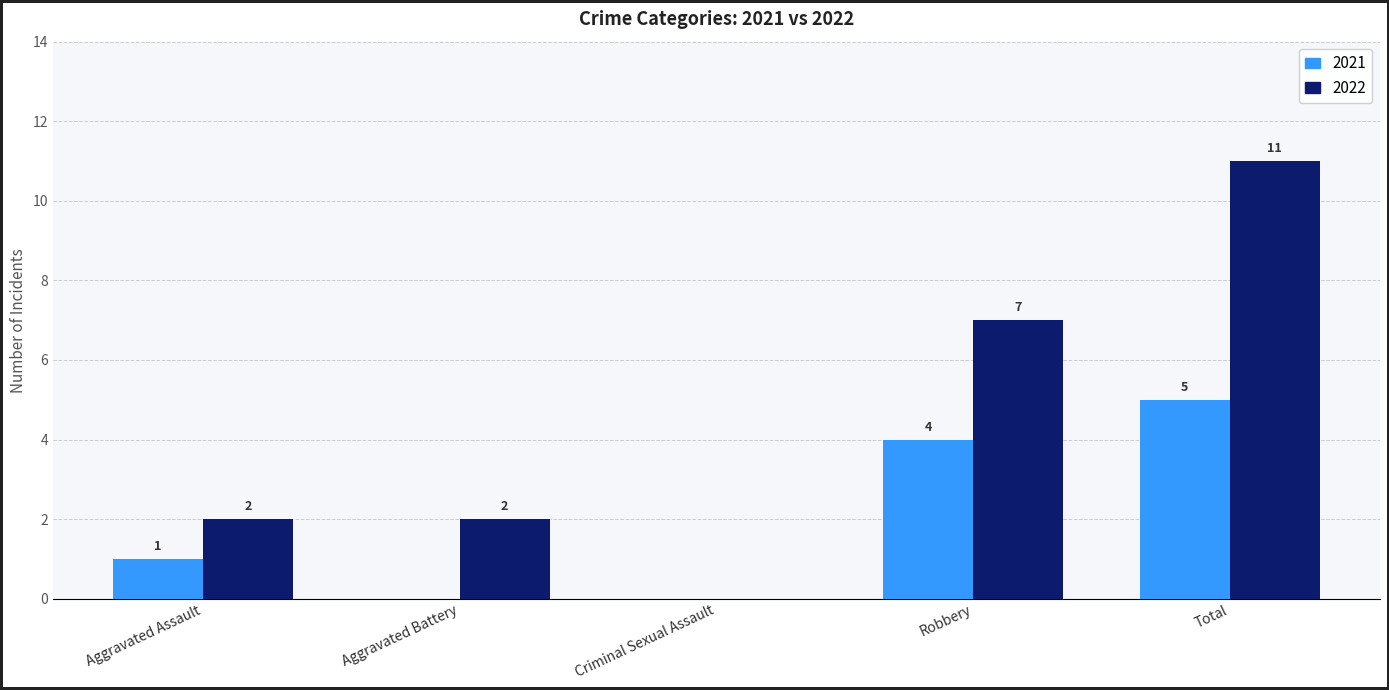

At which category does the chart reach its peak across all series?

Total